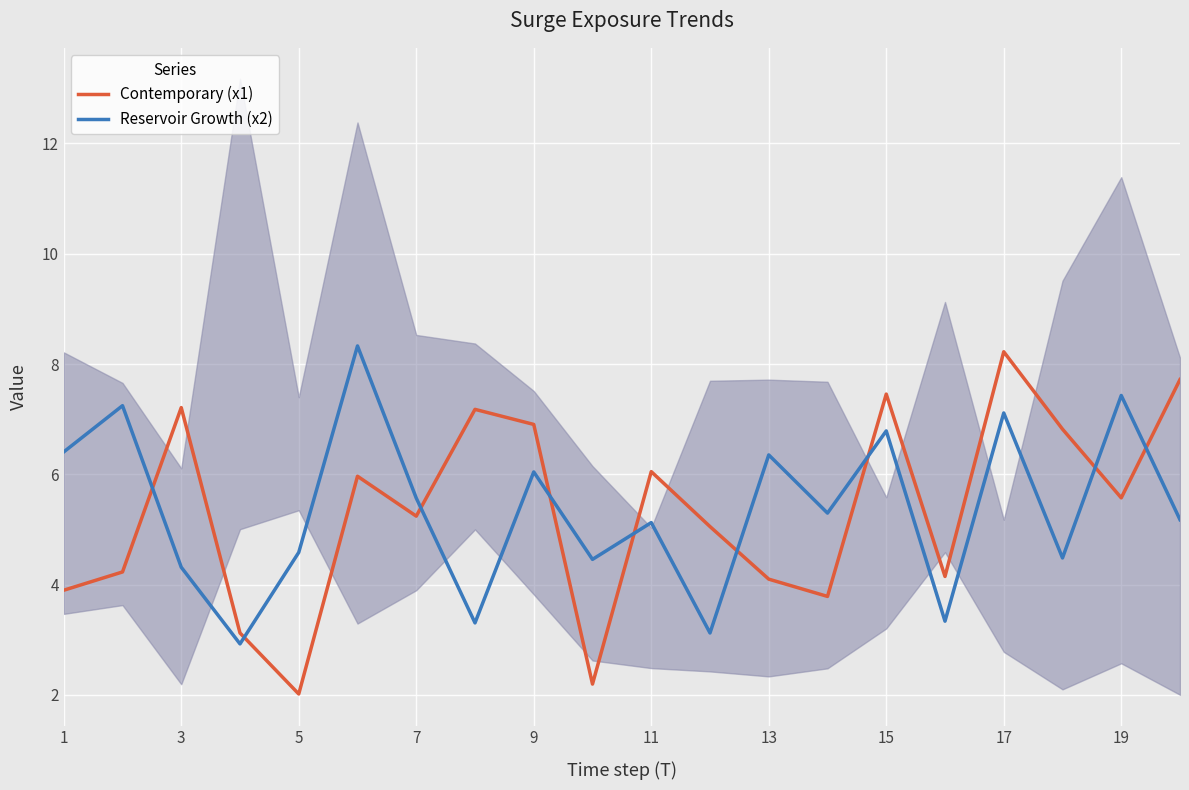

What is the lowest value of the Reservoir Growth (x2) series?

2.9